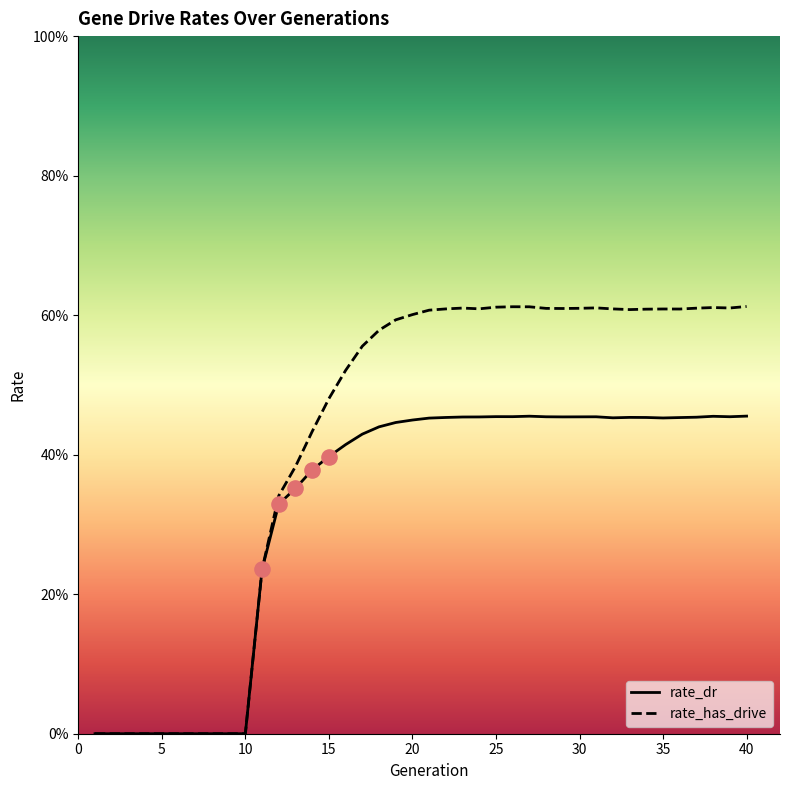

Does the chart have visible grid lines?

No